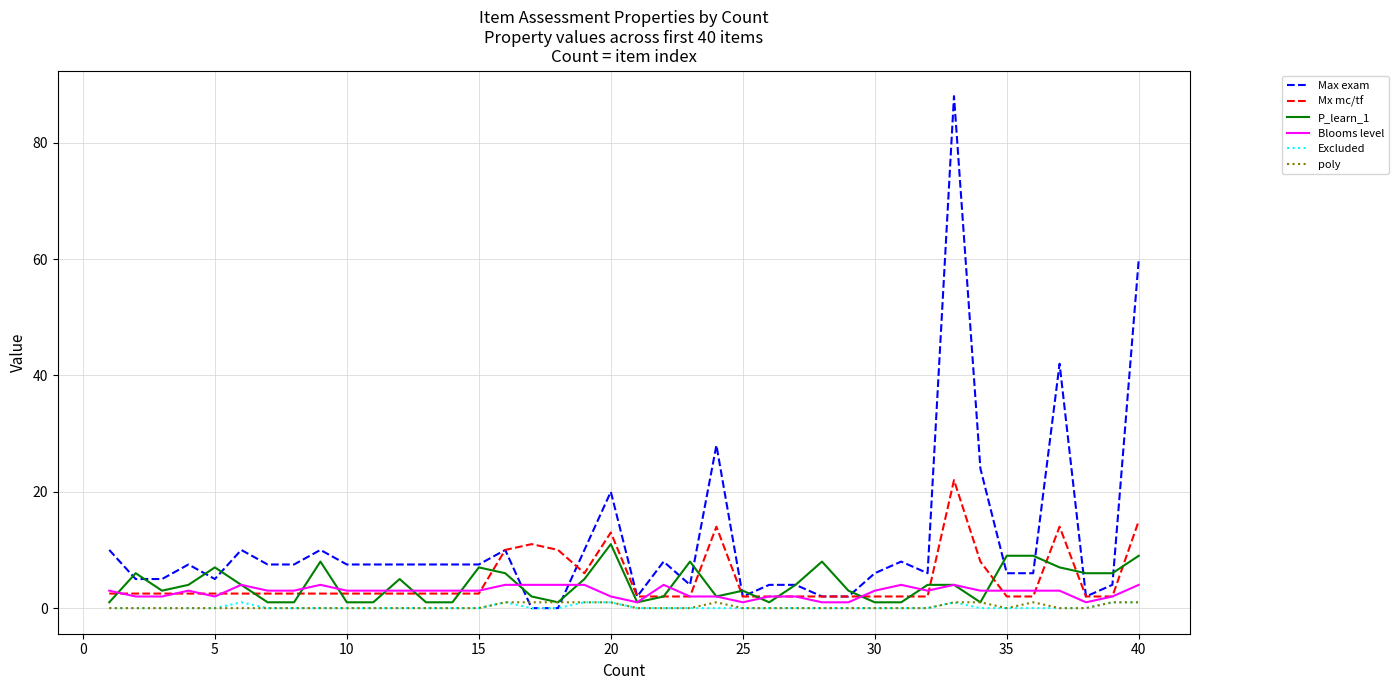

Which series has the largest range (max minus min)?

Max exam